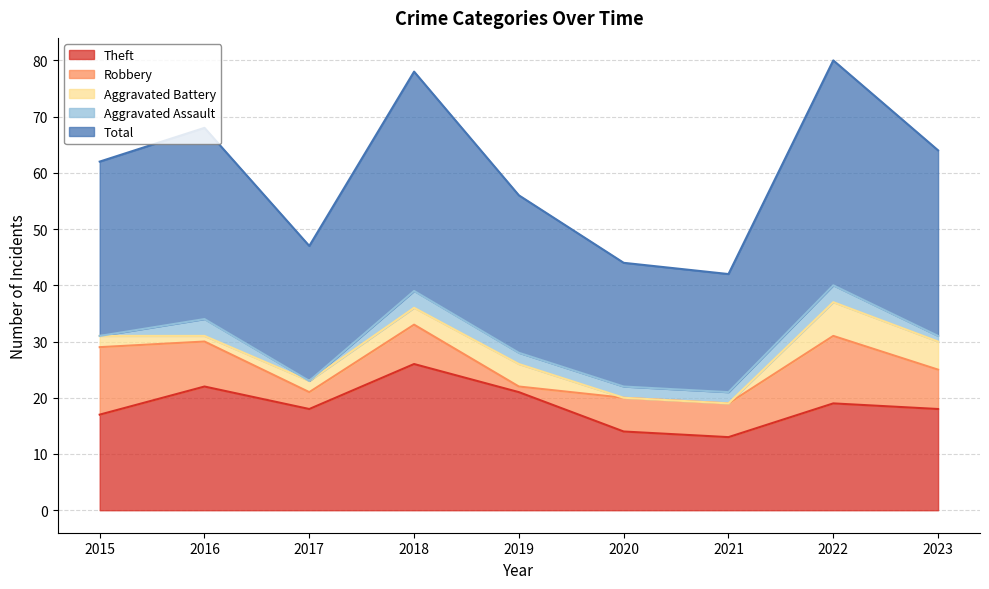

At which category does Total reach its first local peak?

2016